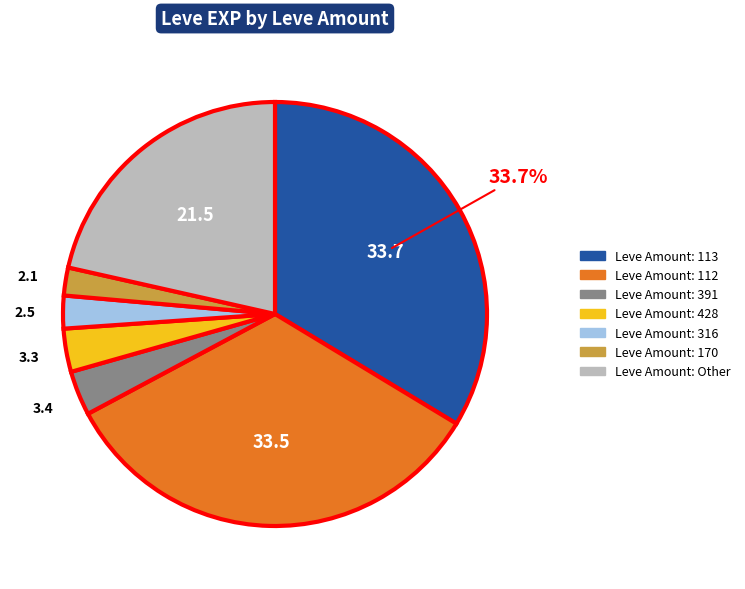

How many slices are in this pie chart?

7